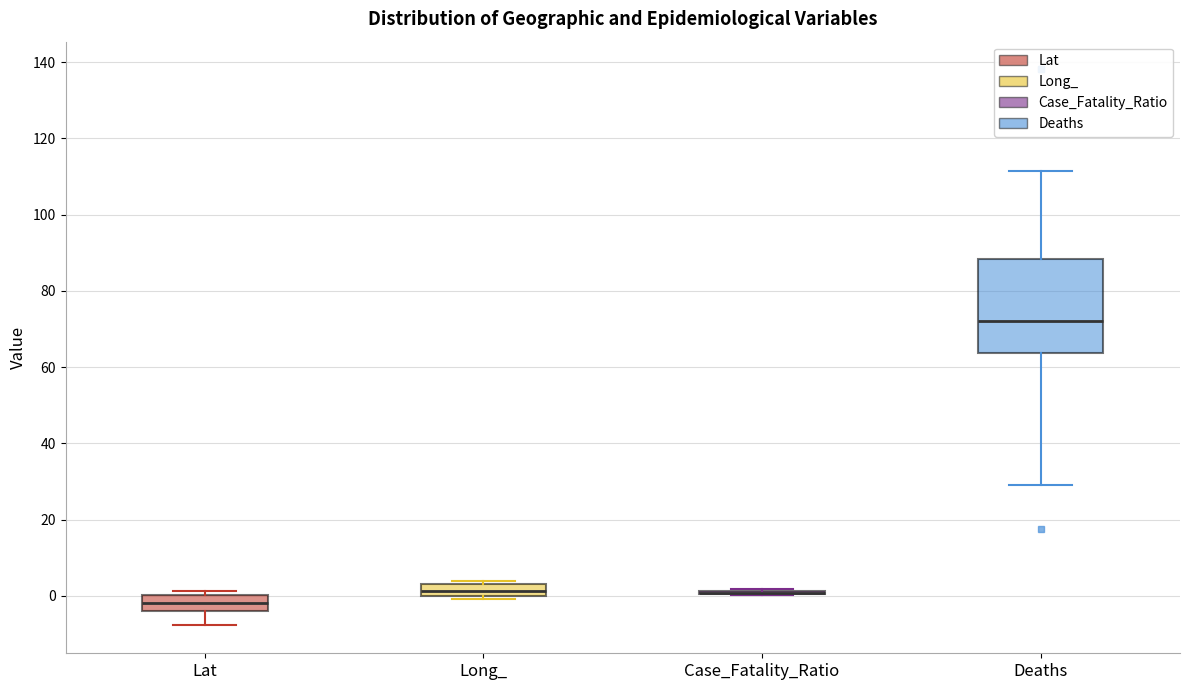

Reading left to right, read every box against the y-axis: the position of its median line, the range the box covers, and the ends of its whiskers. The values are not printed on the chart, so give them approximately, as read against the axis.

Lat: median -2, box -4 to 0, whiskers -8 to 2
Long_: median 2, box 0 to 4, whiskers 0 (just below the box's lower edge) to 4 (just above the box's upper edge)
Case_Fatality_Ratio: box collapsed to a line at 0, whiskers 0 to 2
Deaths: median 72, box 64 to 88, whiskers 30 to 112